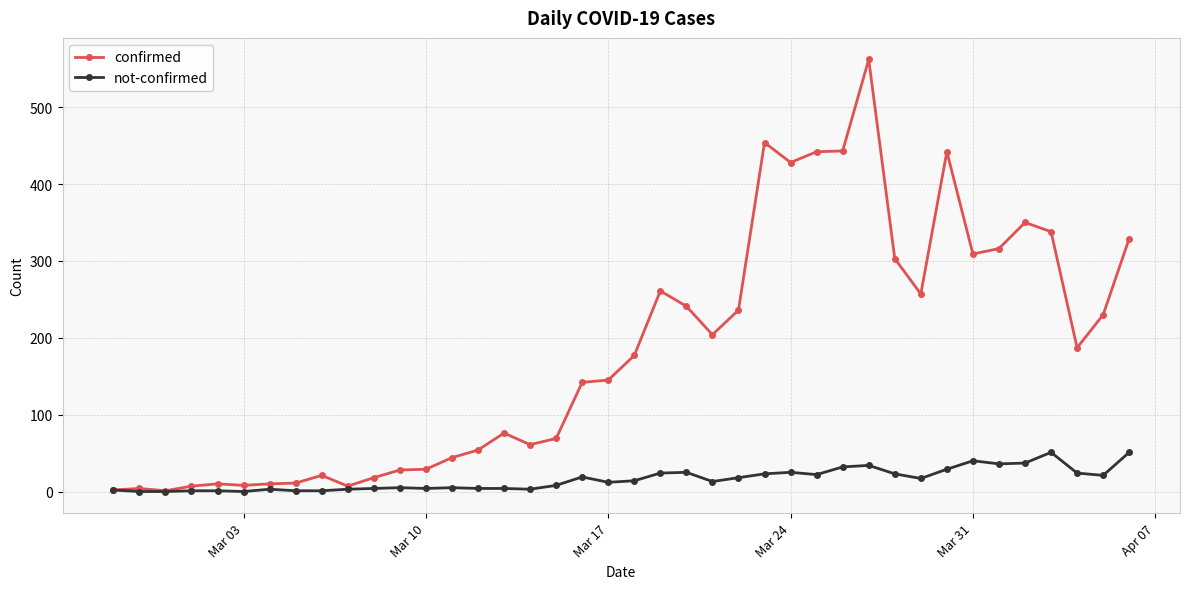

What is the maximum value shown in the chart?

562